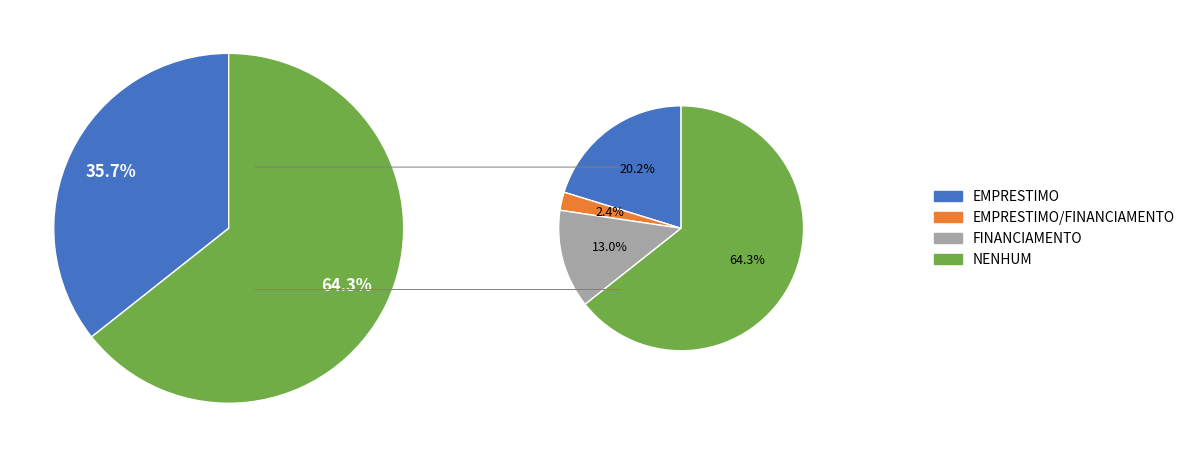

Does EMPRESTIMO represent more than half of the total?

No